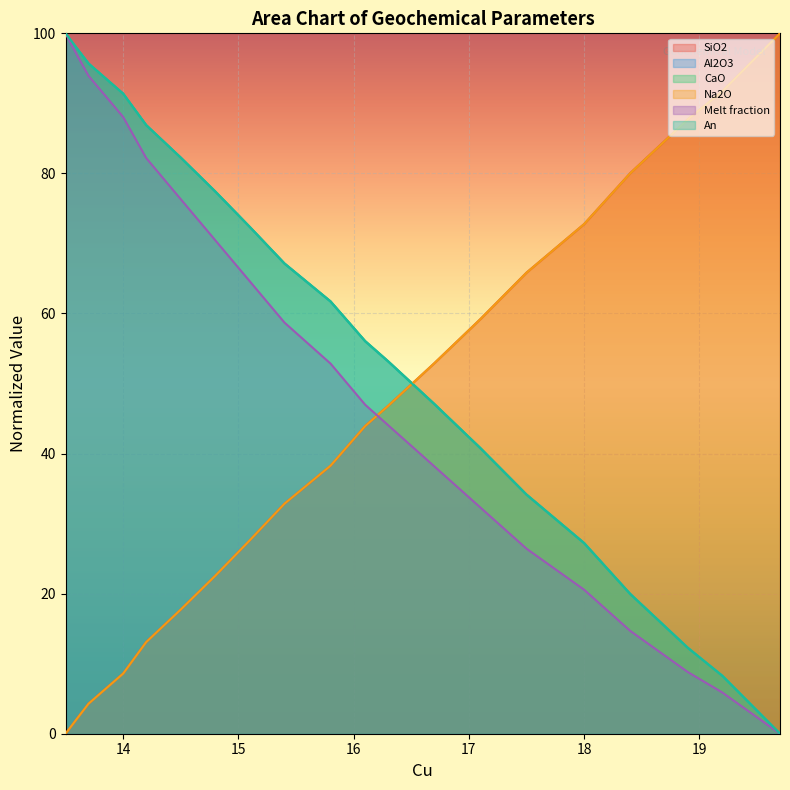

Is it true that Na2O equals 14.1 at 14?

False